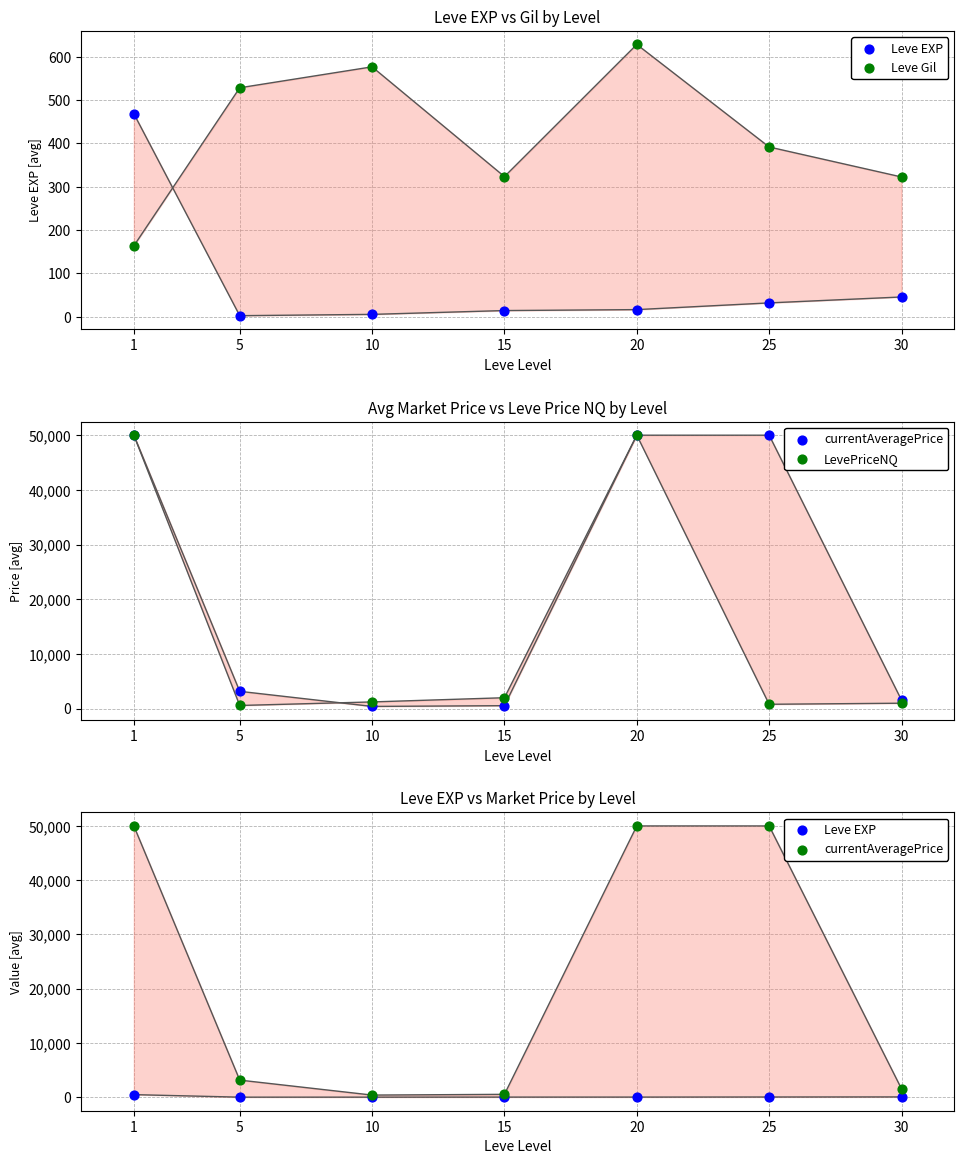

At how many categories does at least one series exceed 16966?

3